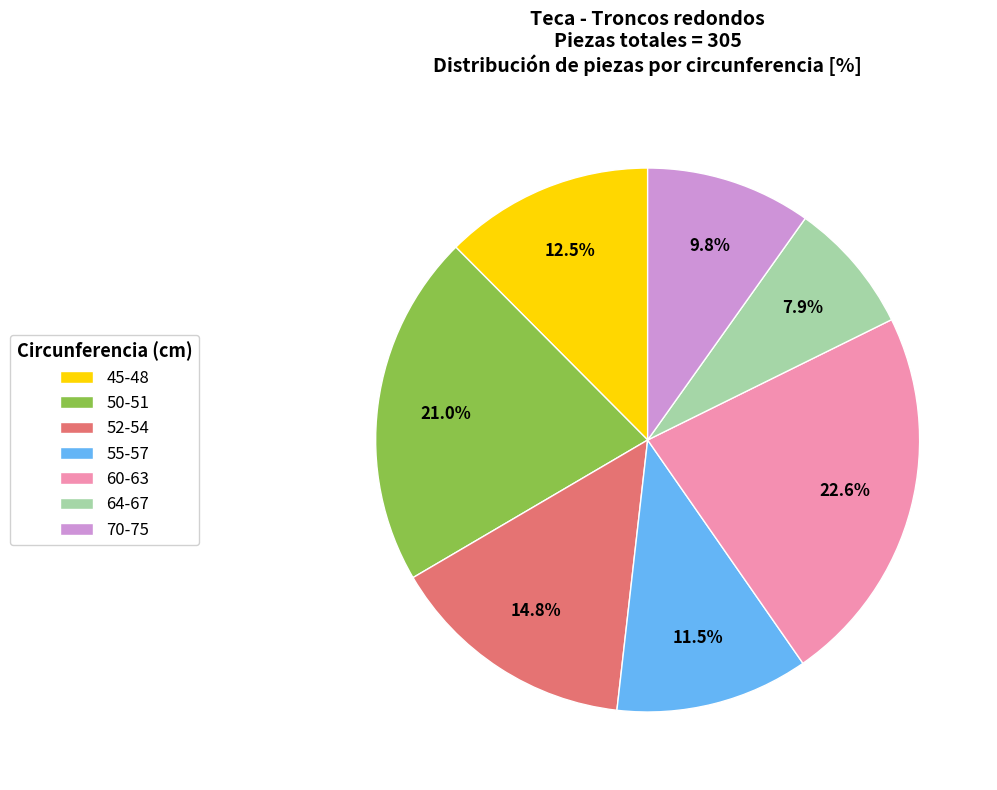

Count the number of slices in the pie.

7